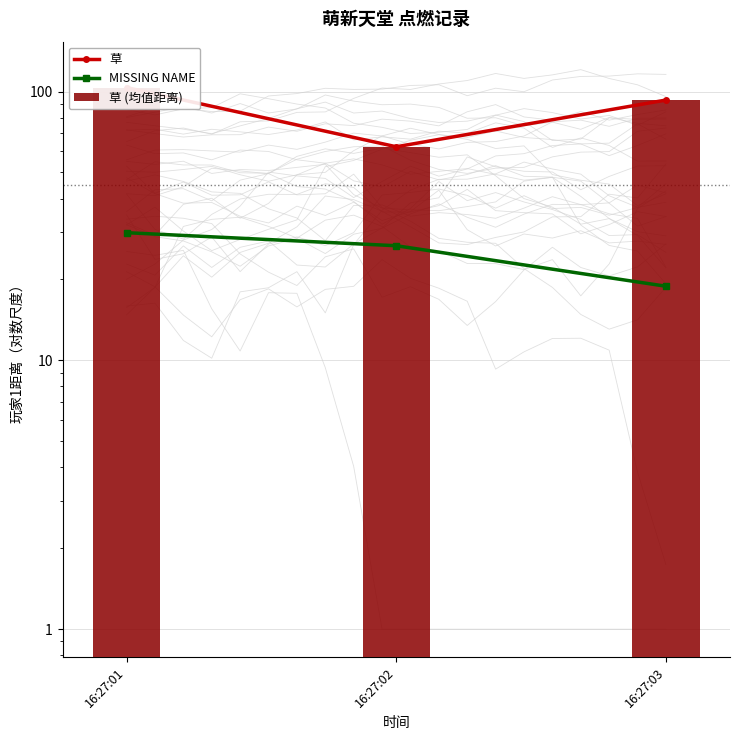

Is the value of 草 (均值距离) at 16:27:01 greater than the value of MISSING NAME at 16:27:01?

Yes